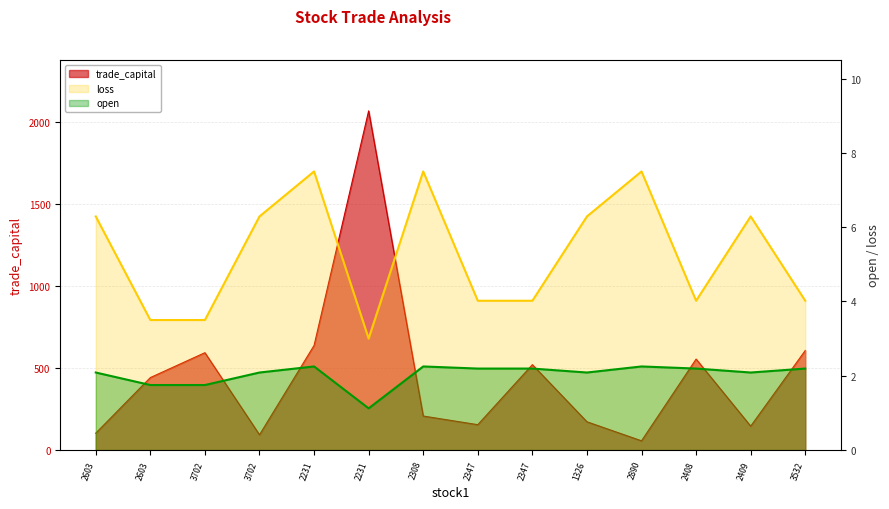

The value of open at 3702 is 2.1. True or false?

True